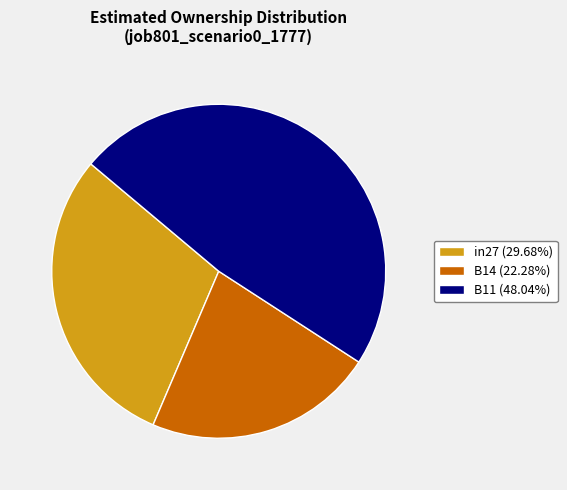

Is there any slice that represents more than half of the pie?

No